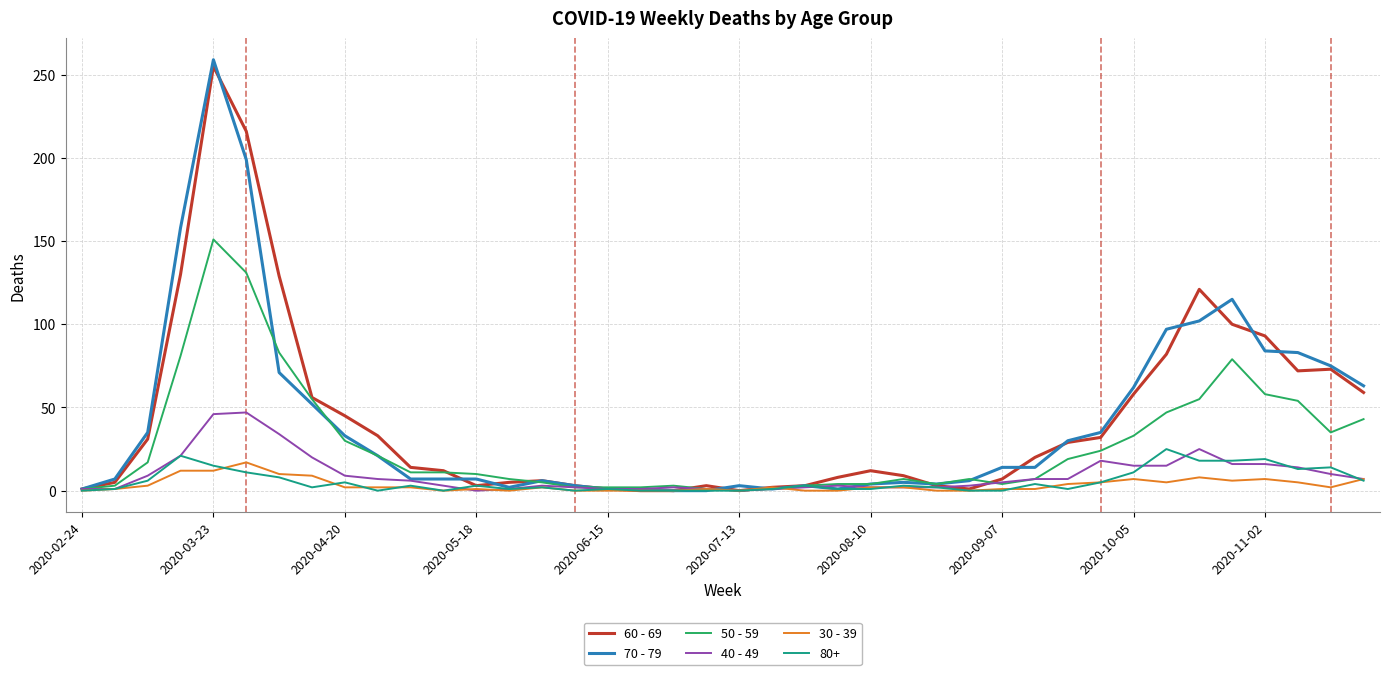

Which series has the widest spread of values?

70 - 79